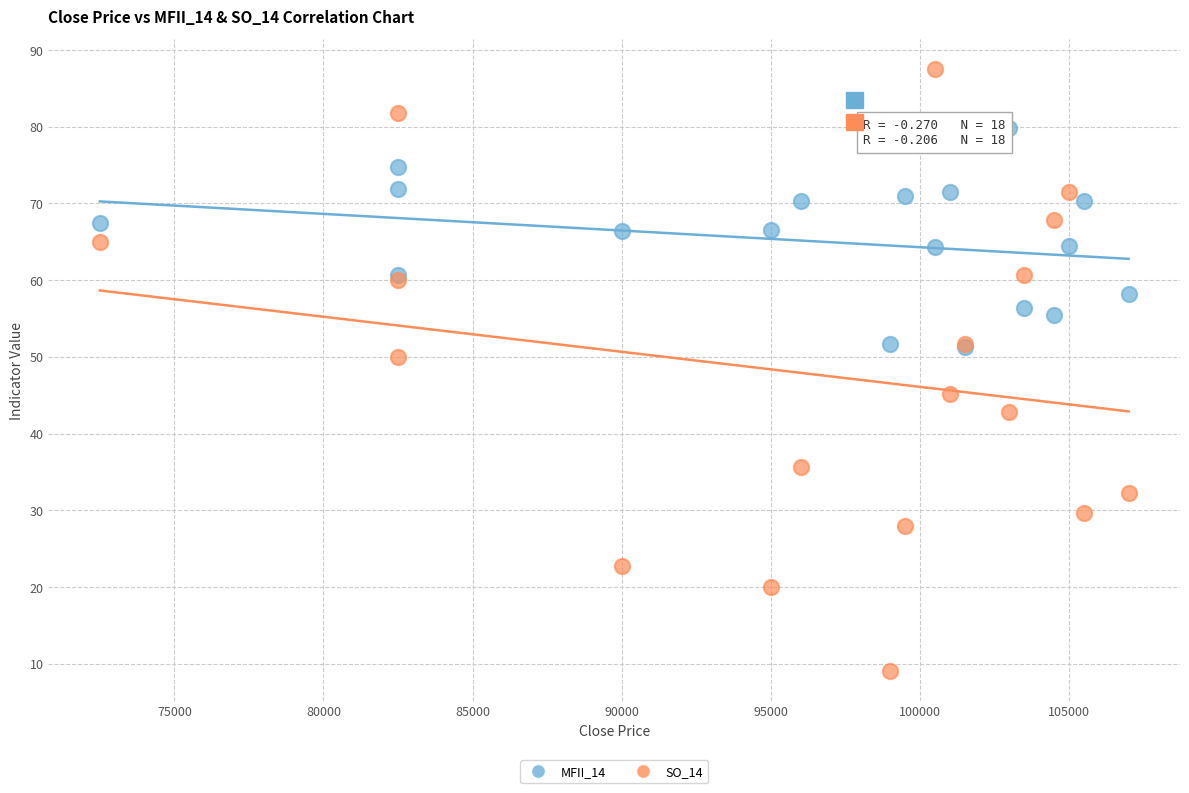

Across all series, what Y value is closest to 48?

50.0